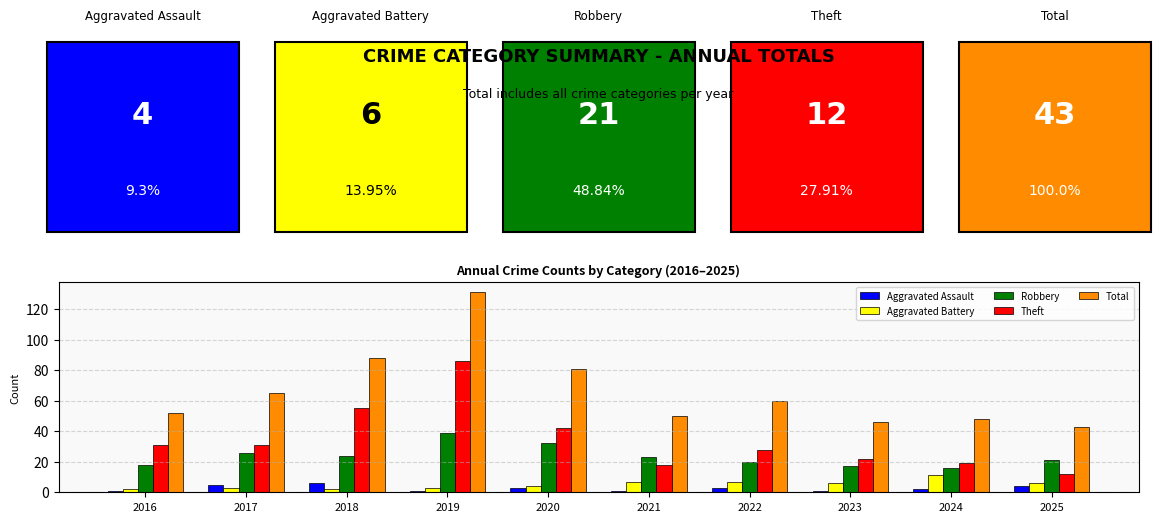

Which series changed the most between 2017 and 2023?

Total